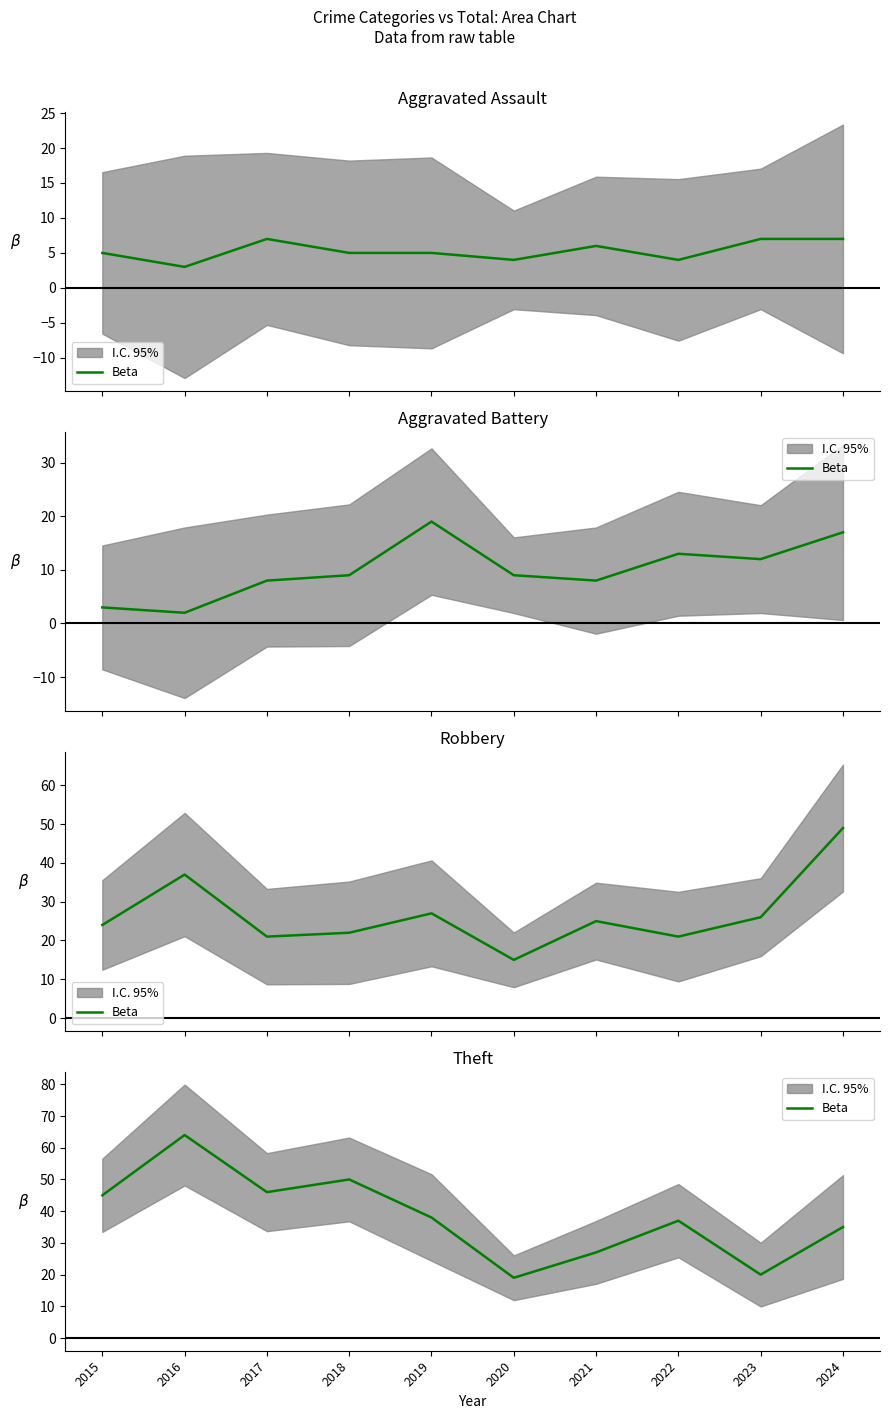

How many values exceed 38?

4